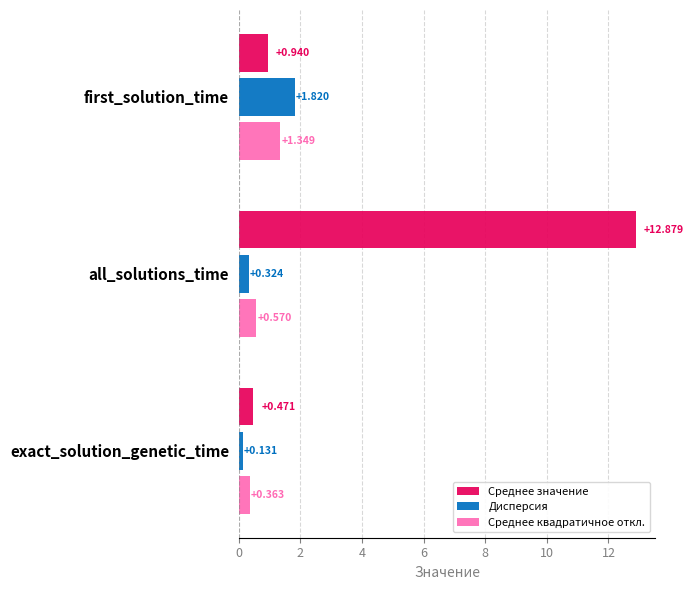

Rank the series by their maximum value, from highest to lowest.

Среднее значение, Дисперсия, Среднее квадратичное откл.